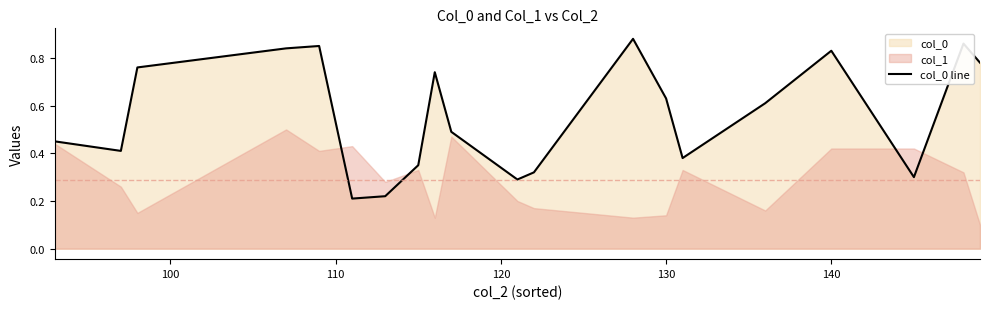

Does the chart have visible grid lines?

No